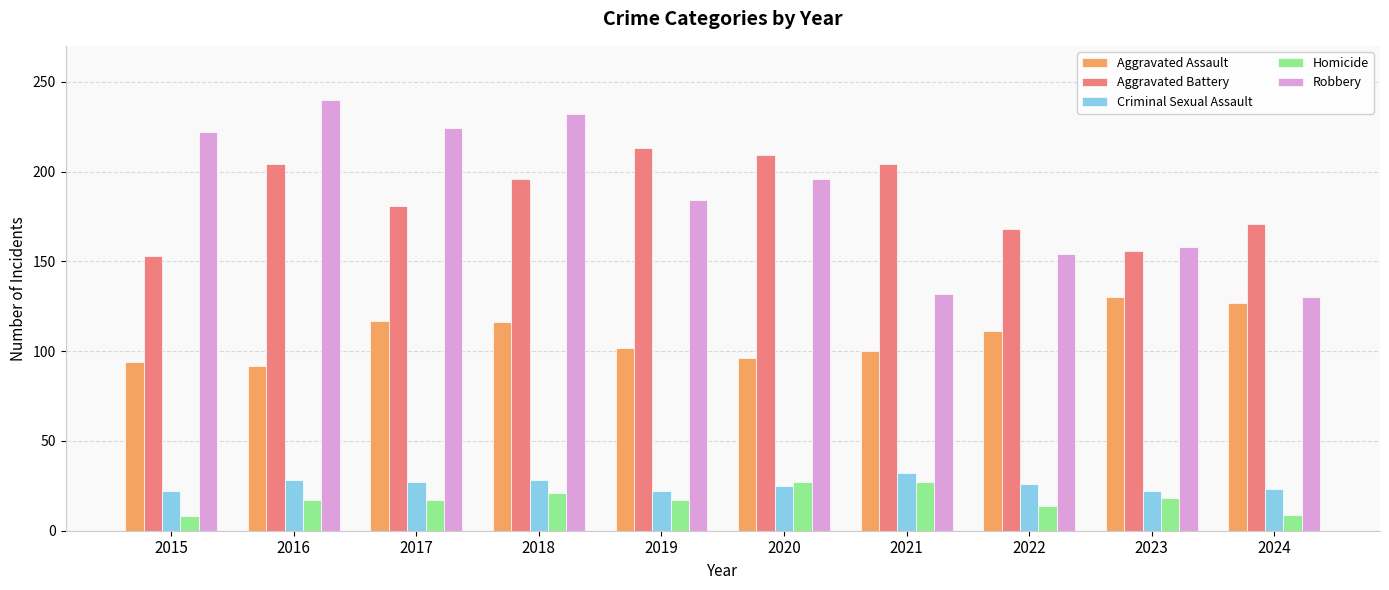

Rank the series by their maximum value, from highest to lowest.

Robbery, Aggravated Battery, Aggravated Assault, Criminal Sexual Assault, Homicide